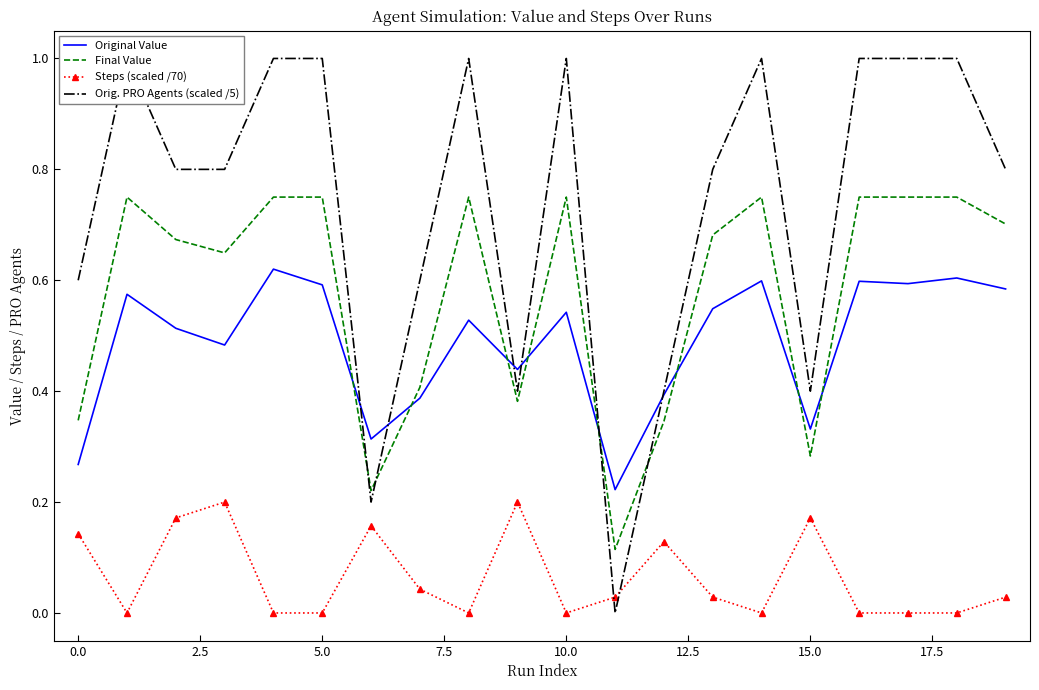

How many interior local peaks does the Original Value series have?

7